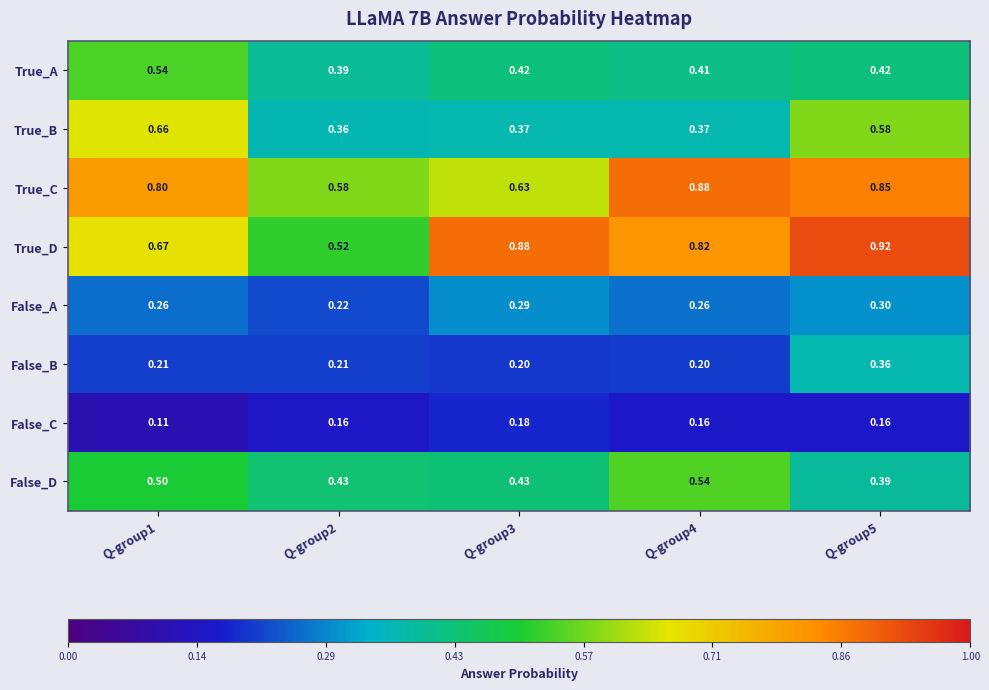

Rank the series at Q-group4 from lowest to highest value.

False_C, False_B, False_A, True_B, True_A, False_D, True_D, True_C